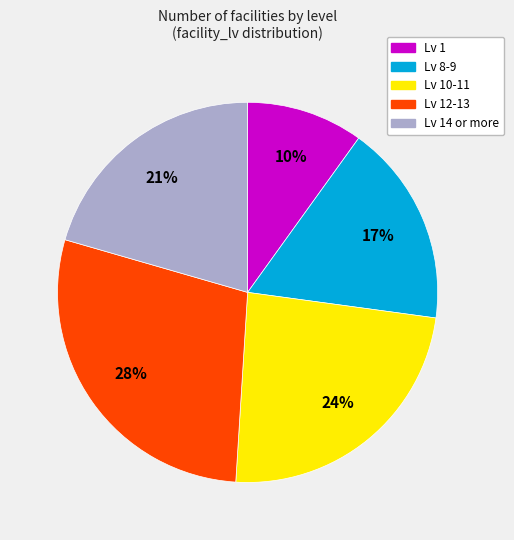

Does any single category account for the majority?

No